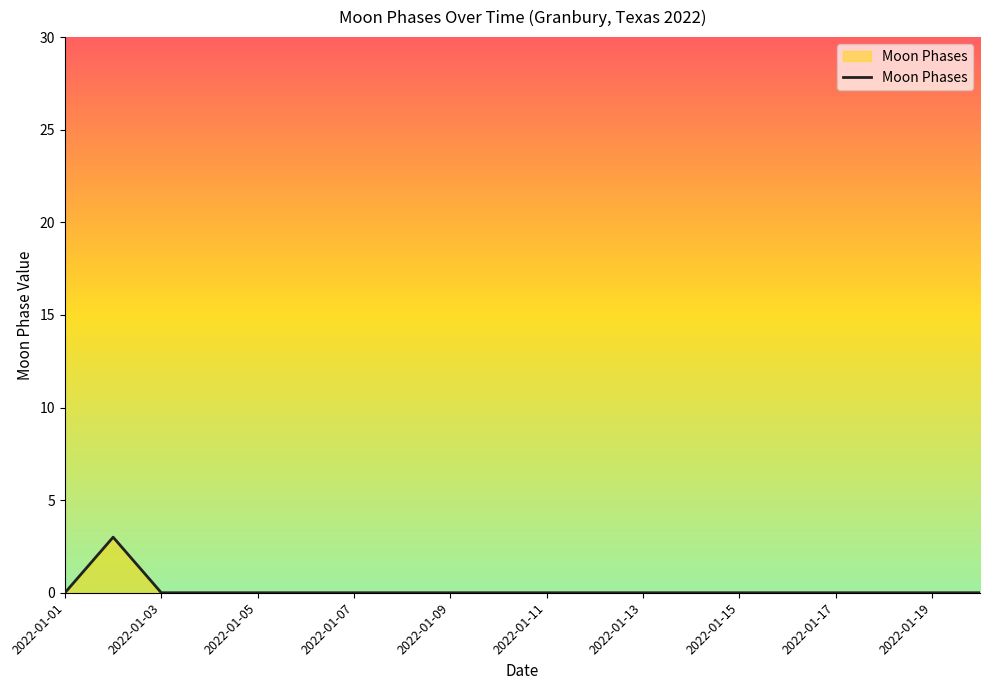

What is the difference between the maximum and minimum values?

3